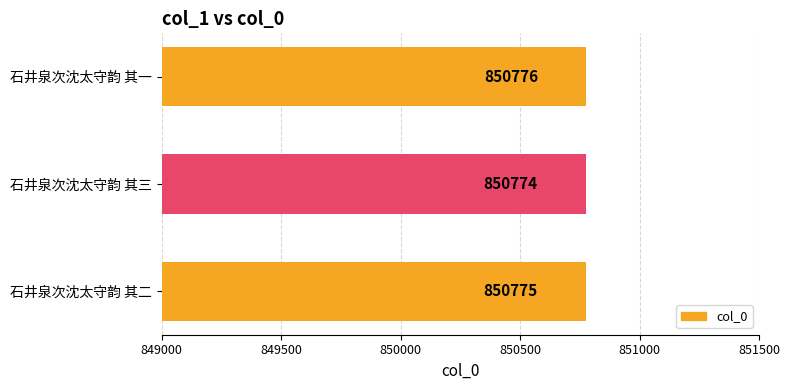

Does the chart contain any negative values?

No